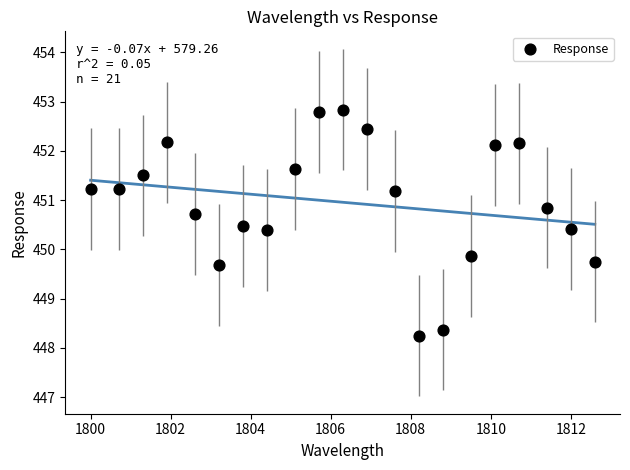

What is the range of Y values (max minus min)?

4.6